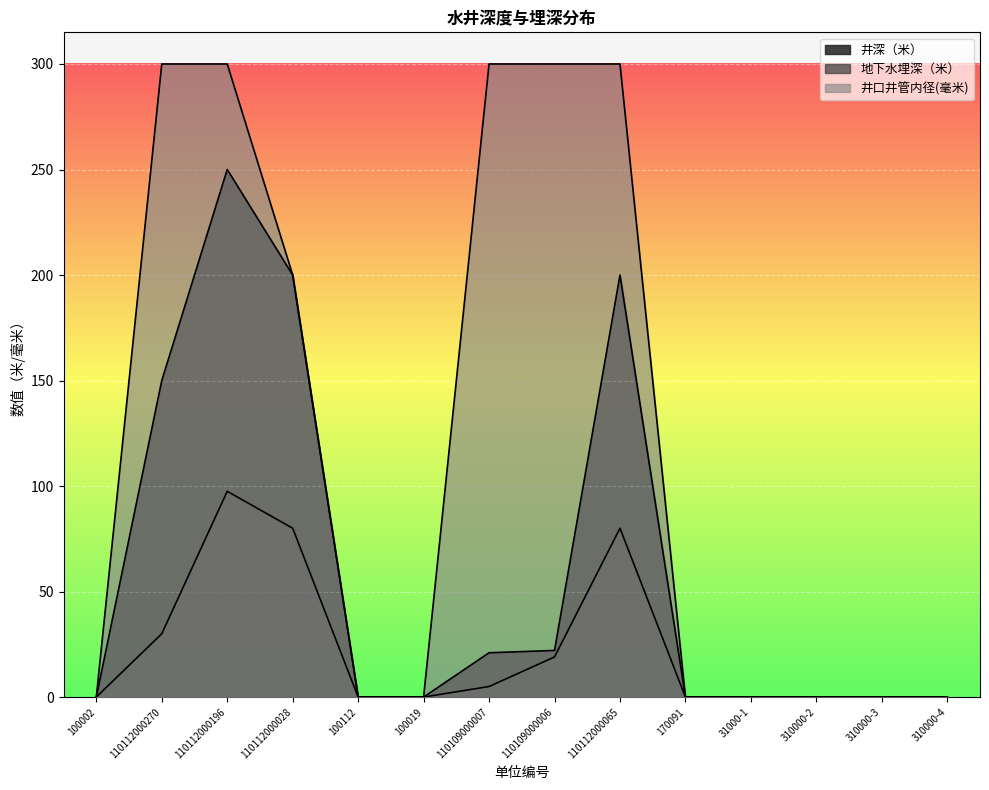

List the labels in order of 地下水埋深（米） value, smallest first.

100002, 100112, 100019, 170091, 31000-1, 310000-2, 310000-3, 310000-4, 110109000007, 110109000006, 110112000270, 110112000028, 110112000065, 110112000196